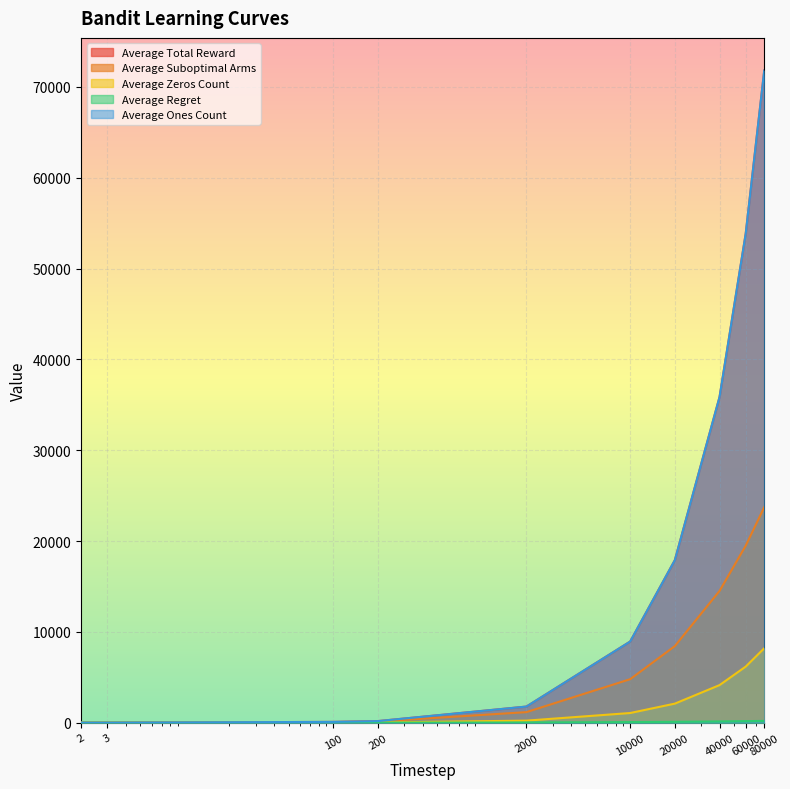

What is the minimum value for Average Ones Count?

1.8